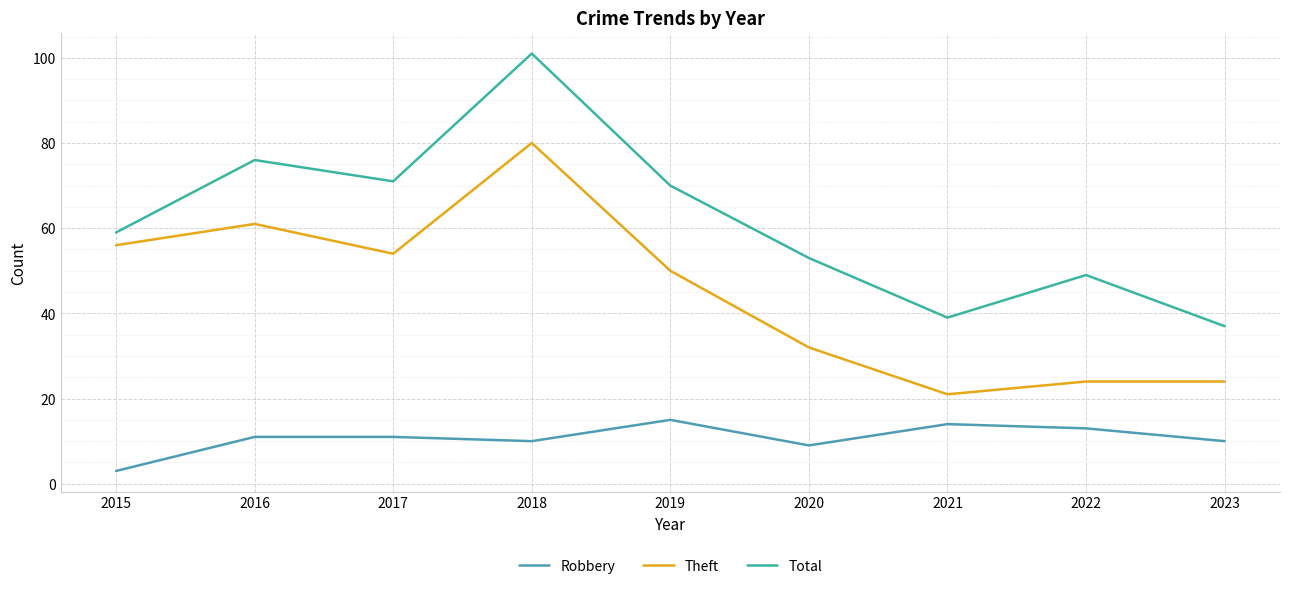

What is the sum of the Robbery values at 2016 and 2018?

21